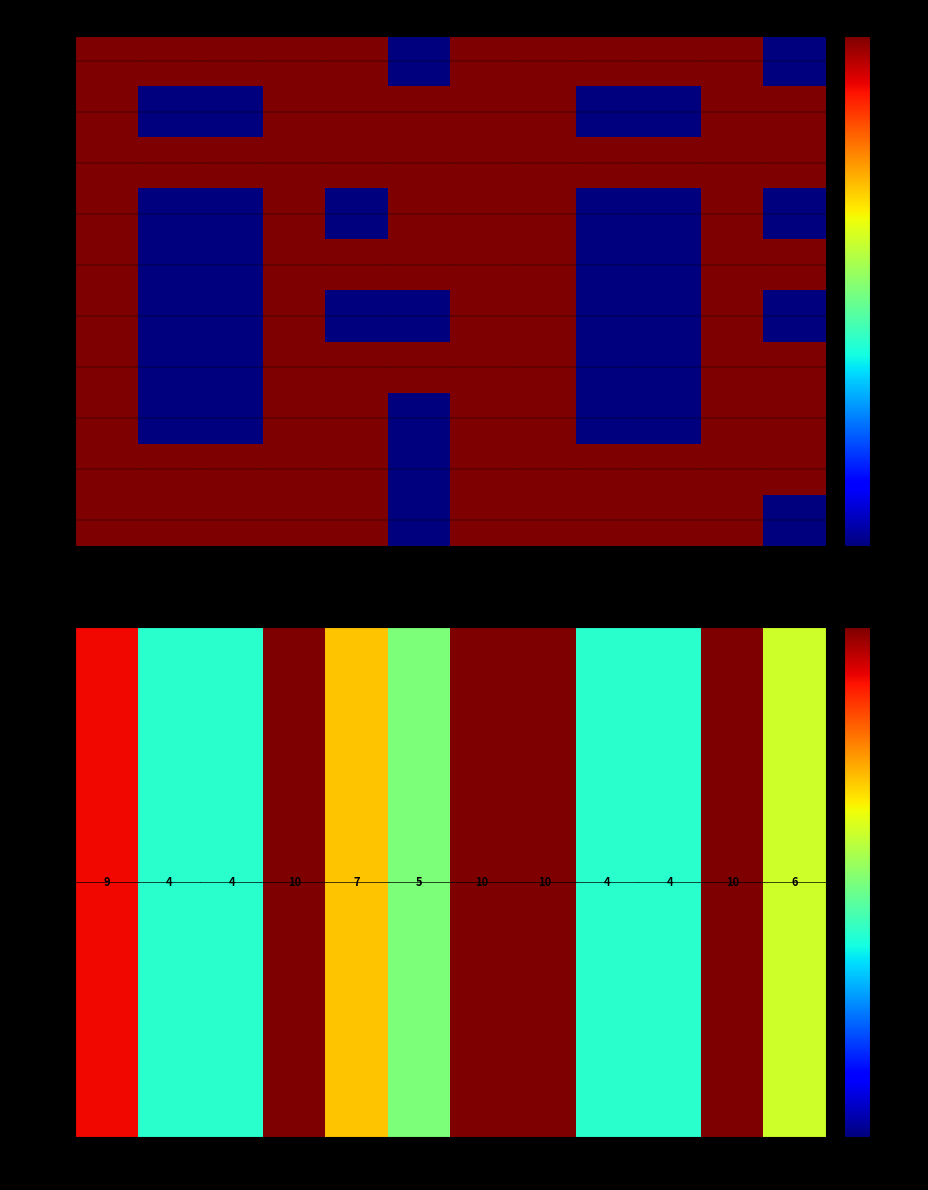

Which category has the highest value across all series?

3